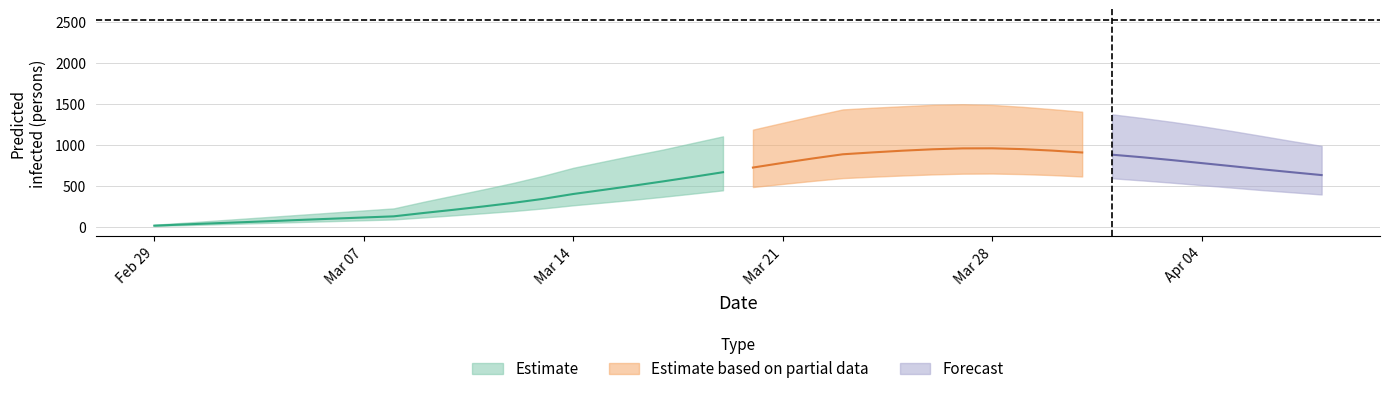

What is the sum of all predicted_current_infected_lower values?

14586